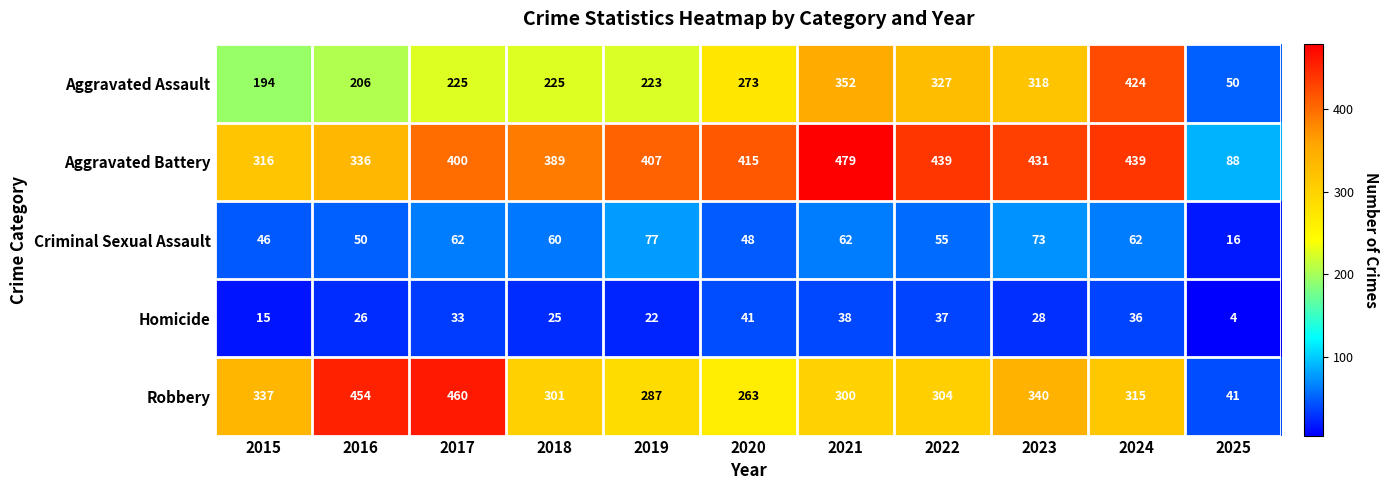

Is it true that Criminal Sexual Assault equals 48 at 2020?

True